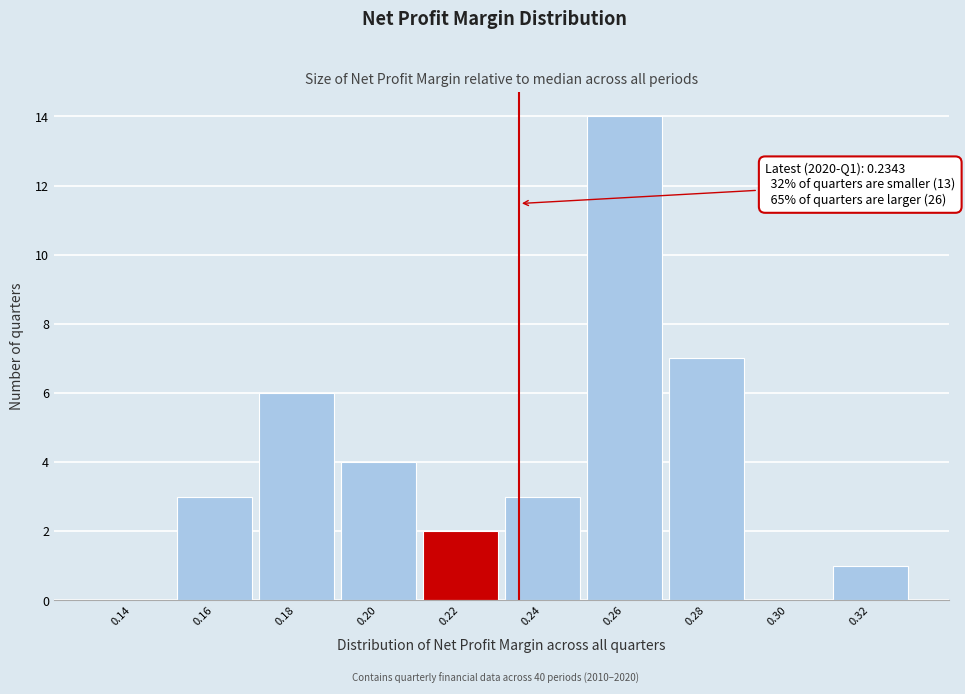

Reading right to left, transcribe all the data shown in this chart.

0.32=1	0.30=0	0.28=7	0.26=14	0.24=3	0.22=2	0.20=4	0.18=6	0.16=3	0.14=0